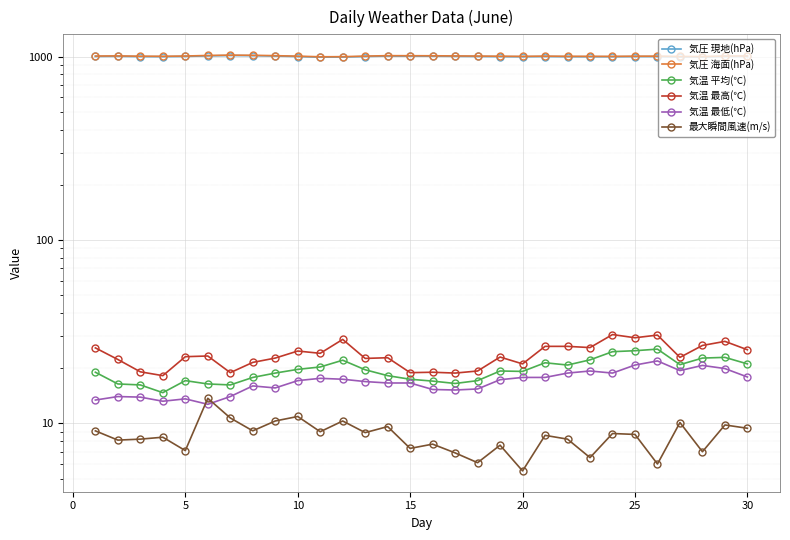

True or false: 最大瞬間風速(m/s) has more than 1 interior local peaks.

True